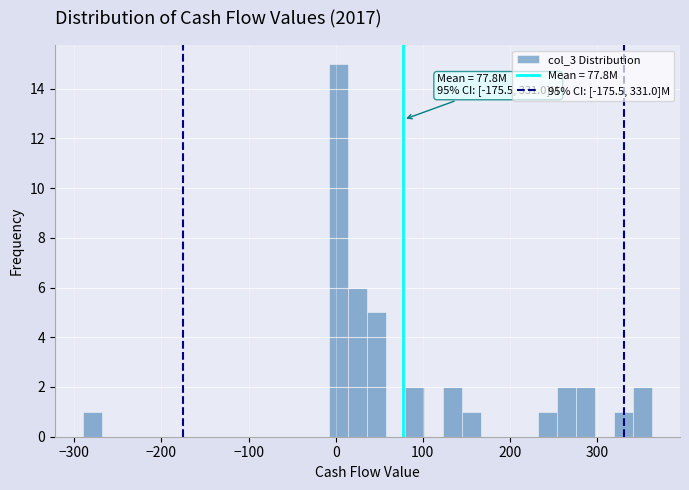

Around what value on the x-axis is the tallest bar? Give the approximate position of its centre, as read against the axis.

0